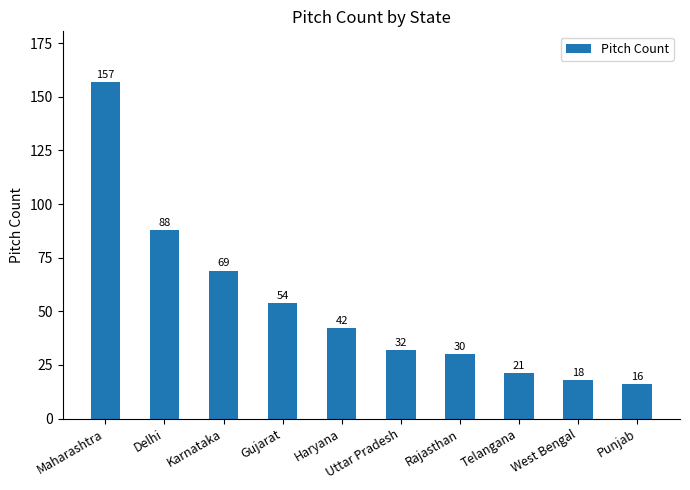

Reading left to right, extract all data points from this chart.

Maharashtra=157	Delhi=88	Karnataka=69	Gujarat=54	Haryana=42	Uttar Pradesh=32	Rajasthan=30	Telangana=21	West Bengal=18	Punjab=16